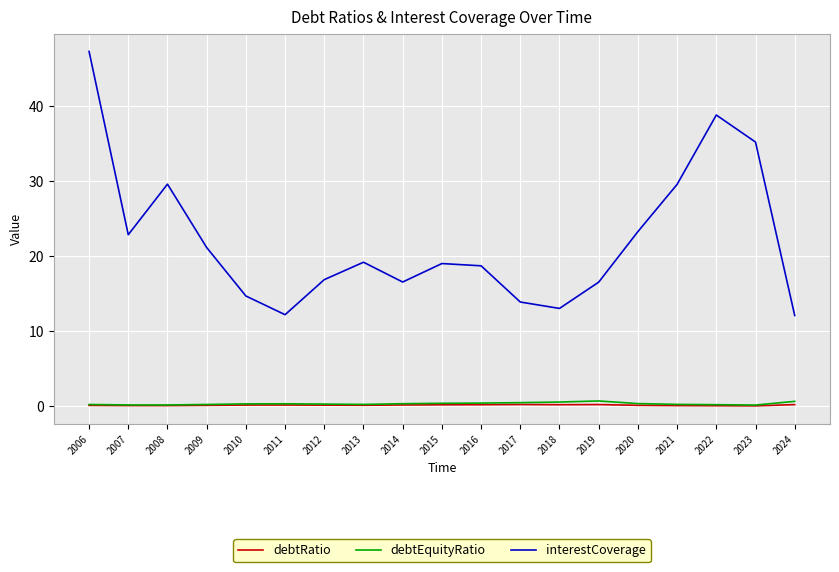

At which category does the chart reach its minimum across all series?

2023